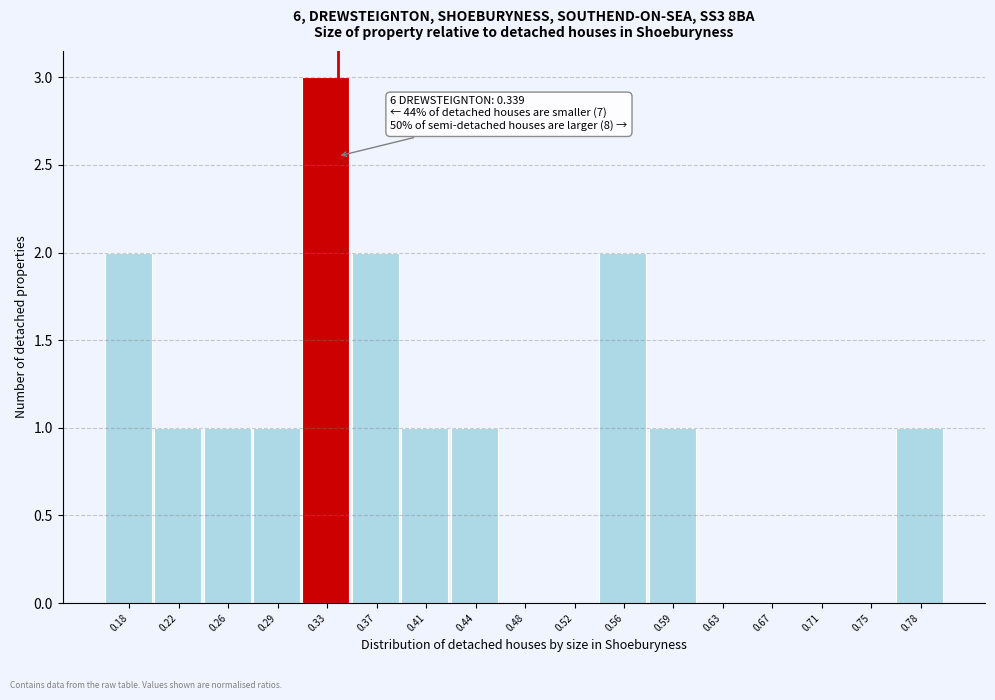

Which range on the x-axis has the tallest bar?

0.310 to 0.350